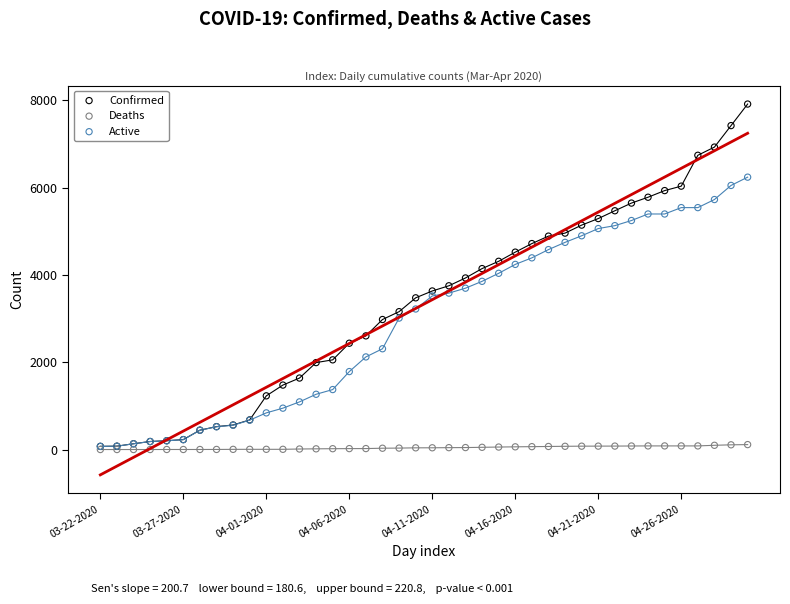

Which series reaches the maximum Y coordinate?

Confirmed